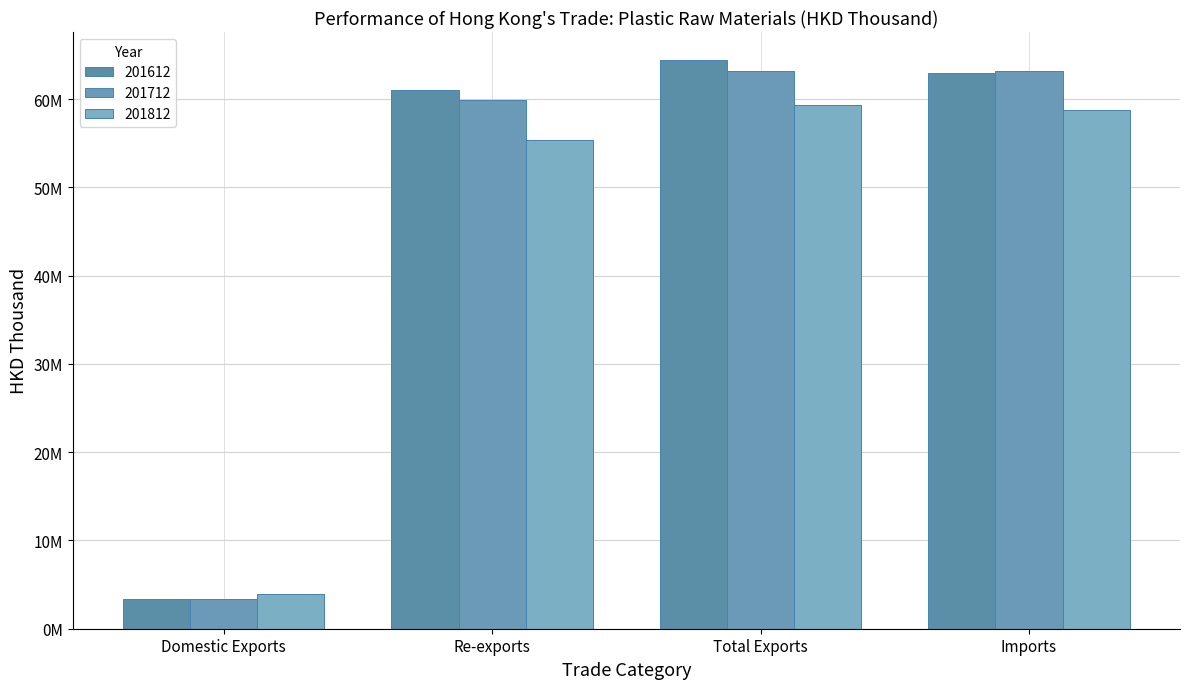

What is the average value of the 201712 series?

47421982.6